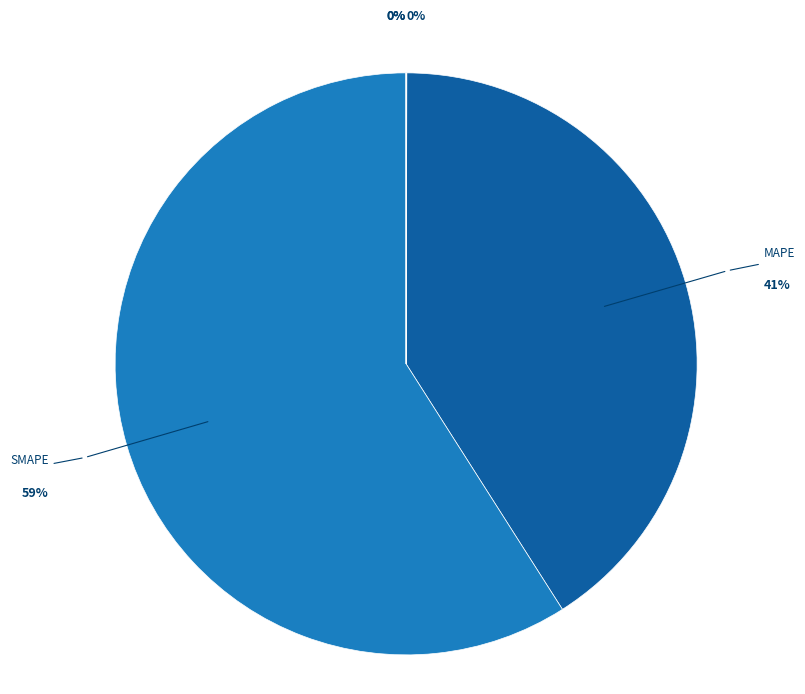

Is it true that MAPE is 41% of the pie?

True